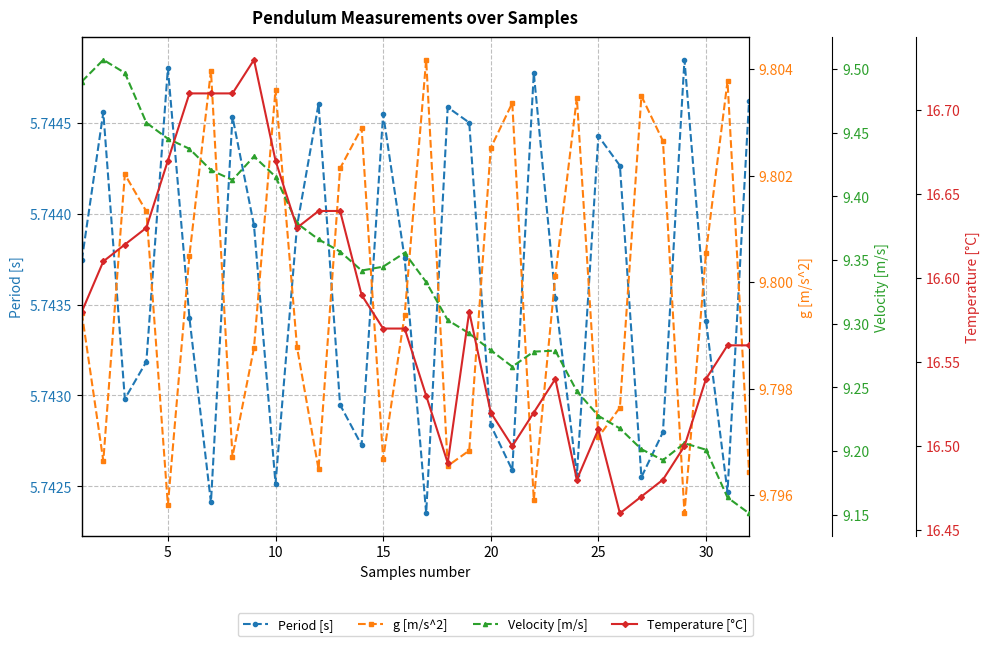

True or false: Velocity [m/s] and Temperature [°C] intersect in this chart.

False